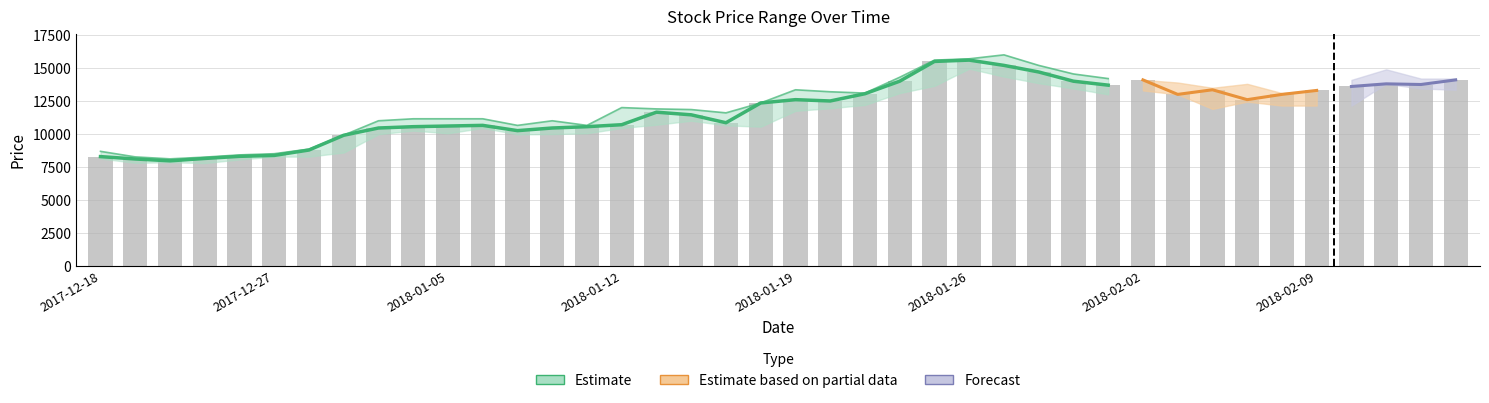

How many groups of bars are there?

40